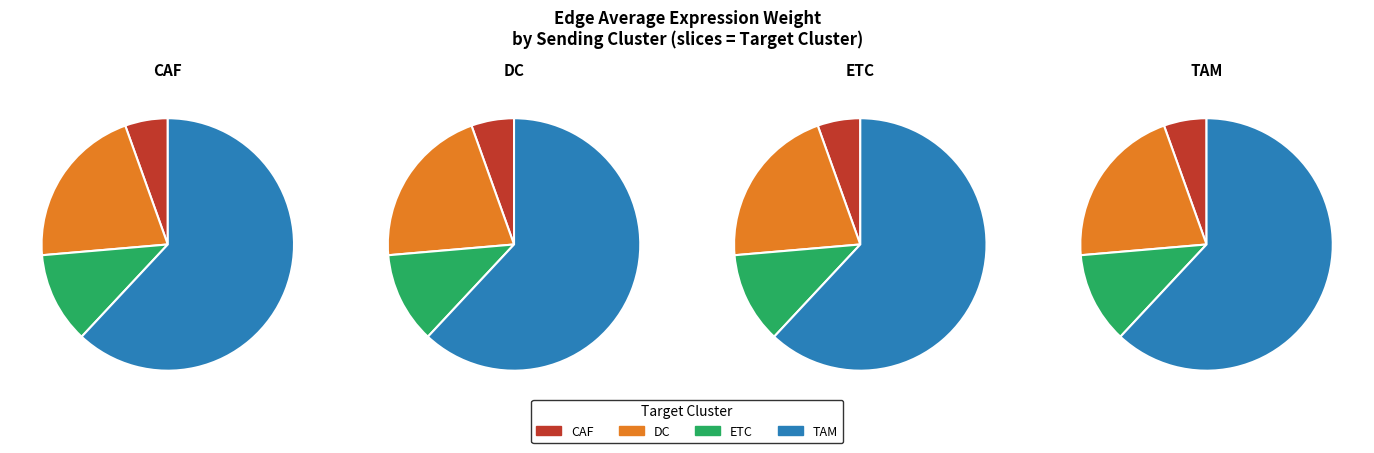

To the nearest percent, what is the combined percentage of CAF and DC?

26%